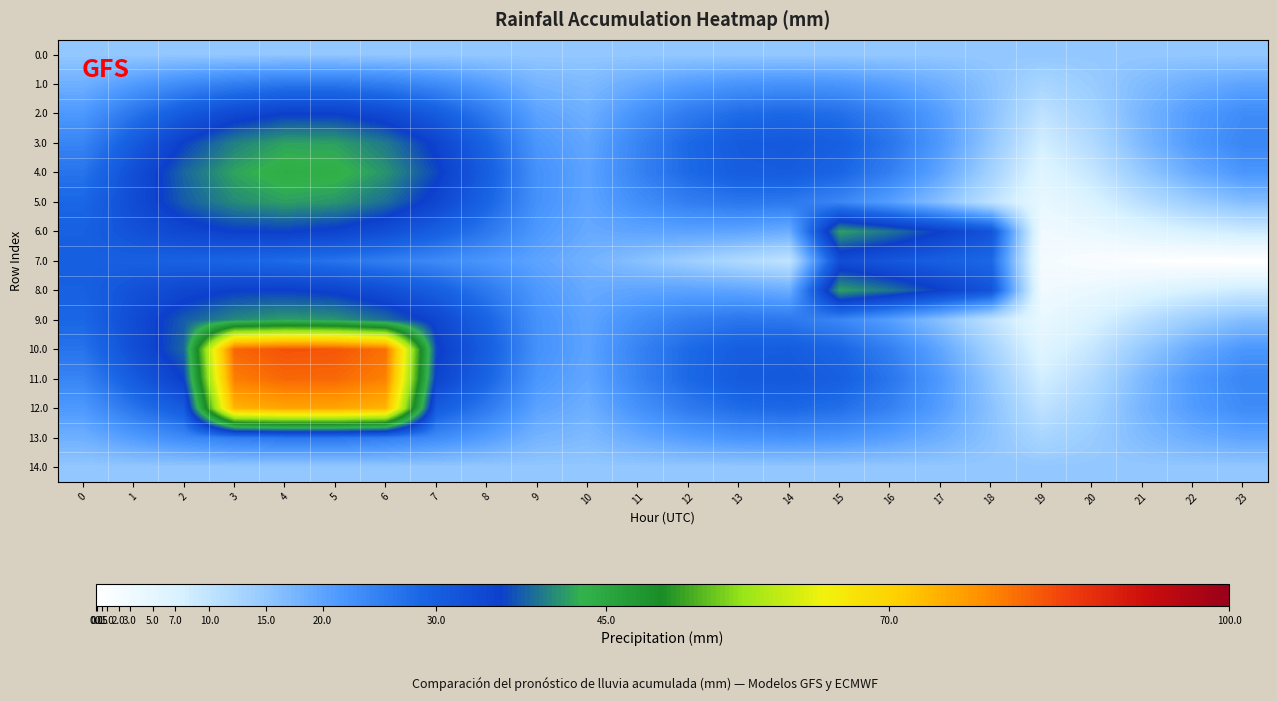

Reading right to left, what are all the values shown in this chart?

0.0: 23=15.0	22=15.0	21=15.0	20=15.0	19=15.0	18=15.0	17=15.0	16=15.0	15=15.0	14=15.0	13=15.0	12=15.0	11=15.0	10=15.0	9=15.0	8=15.0	7=15.0	6=15.0	5=15.0	4=15.0	3=15.0	2=15.0	1=15.0	0=15.0
1.0: 23=19.9	22=18.6	21=16.7	20=14.3	19=12.6	18=15.6	17=18.4	16=20.6	15=22.0	14=22.5	13=22.1	12=21.0	11=19.1	10=16.9	9=17.8	8=20.8	7=23.4	6=25.3	5=26.2	4=26.2	3=25.3	2=23.5	1=21.1	0=18.3
2.0: 23=23.4	22=21.1	21=17.6	20=13.2	19=10.3	18=15.8	17=20.8	16=24.7	15=27.3	14=28.3	13=27.8	12=25.7	11=22.4	10=18.5	9=20.2	8=25.8	7=30.5	6=33.9	5=35.6	4=35.7	3=34.0	2=30.8	1=26.5	0=21.5
3.0: 23=24.2	22=21.4	21=17.0	20=11.7	19=8.1	18=15.0	17=21.3	16=26.4	15=29.8	14=31.2	13=30.6	12=28.2	11=24.4	10=19.6	9=21.8	8=29.0	7=35.0	6=39.4	5=41.7	4=41.8	3=39.8	2=35.9	1=30.5	0=24.4
4.0: 23=21.8	22=19.0	21=14.7	20=9.5	19=6.0	18=13.2	17=19.7	16=25.0	15=28.7	14=30.4	13=30.2	12=28.1	11=24.5	10=20.0	9=22.6	8=30.1	7=36.4	6=41.0	5=43.6	4=43.9	3=42.0	2=38.2	1=32.9	0=26.7
5.0: 23=16.4	22=14.1	21=10.8	20=6.8	19=4.3	18=10.4	17=16.0	16=20.7	15=24.1	14=26.0	13=26.3	12=25.2	11=22.9	10=19.9	9=22.5	8=29.0	7=34.5	6=38.7	5=41.1	4=41.7	3=40.4	2=37.5	1=33.4	0=28.5
6.0: 23=8.6	22=7.5	21=5.8	20=3.9	19=3.0	18=31.9	17=35.7	16=39.0	15=41.8	14=18.7	13=19.8	12=20.2	11=19.9	10=19.2	9=21.5	8=26.0	7=29.9	6=33.0	5=35.0	4=35.9	3=35.6	2=34.4	1=32.3	0=29.6
7.0: 23=0.0	22=0.1	21=0.6	20=1.2	19=2.2	18=28.4	17=29.8	16=31.3	15=33.1	14=10.0	13=11.9	12=14.0	11=16.0	10=18.1	9=20.0	8=21.9	7=23.7	6=25.2	5=26.6	4=27.8	3=28.8	2=29.4	1=29.9	0=30.0
8.0: 23=8.6	22=7.5	21=5.8	20=3.9	19=3.0	18=31.9	17=35.7	16=39.0	15=41.8	14=18.7	13=19.8	12=20.2	11=19.9	10=19.2	9=21.5	8=26.0	7=29.9	6=33.0	5=35.0	4=35.9	3=35.6	2=34.4	1=32.3	0=29.6
9.0: 23=16.4	22=14.1	21=10.8	20=6.8	19=4.3	18=10.4	17=16.0	16=20.7	15=24.1	14=26.0	13=26.3	12=25.2	11=22.9	10=19.9	9=22.5	8=29.0	7=34.5	6=38.7	5=41.1	4=41.7	3=40.4	2=37.5	1=33.4	0=28.5
10.0: 23=21.8	22=19.0	21=14.7	20=9.5	19=6.0	18=13.2	17=19.7	16=25.0	15=28.7	14=30.4	13=30.2	12=28.1	11=24.5	10=20.0	9=22.6	8=30.1	7=36.4	6=81.0	5=83.6	4=83.9	3=82.0	2=38.2	1=32.9	0=26.7
11.0: 23=24.2	22=21.4	21=17.0	20=11.7	19=8.1	18=15.0	17=21.3	16=26.4	15=29.8	14=31.2	13=30.6	12=28.2	11=24.4	10=19.6	9=21.8	8=29.0	7=35.0	6=79.4	5=81.7	4=81.8	3=79.8	2=35.9	1=30.5	0=24.4
12.0: 23=23.4	22=21.1	21=17.6	20=13.2	19=10.3	18=15.8	17=20.8	16=24.7	15=27.3	14=28.3	13=27.8	12=25.7	11=22.4	10=18.5	9=20.2	8=25.8	7=30.5	6=73.9	5=75.6	4=75.7	3=74.0	2=30.8	1=26.5	0=21.5
13.0: 23=19.9	22=18.6	21=16.7	20=14.3	19=12.6	18=15.6	17=18.4	16=20.6	15=22.0	14=22.5	13=22.1	12=21.0	11=19.1	10=16.9	9=17.8	8=20.8	7=23.4	6=25.3	5=26.2	4=26.2	3=25.3	2=23.5	1=21.1	0=18.3
14.0: 23=15.0	22=15.0	21=15.0	20=15.0	19=15.0	18=15.0	17=15.0	16=15.0	15=15.0	14=15.0	13=15.0	12=15.0	11=15.0	10=15.0	9=15.0	8=15.0	7=15.0	6=15.0	5=15.0	4=15.0	3=15.0	2=15.0	1=15.0	0=15.0